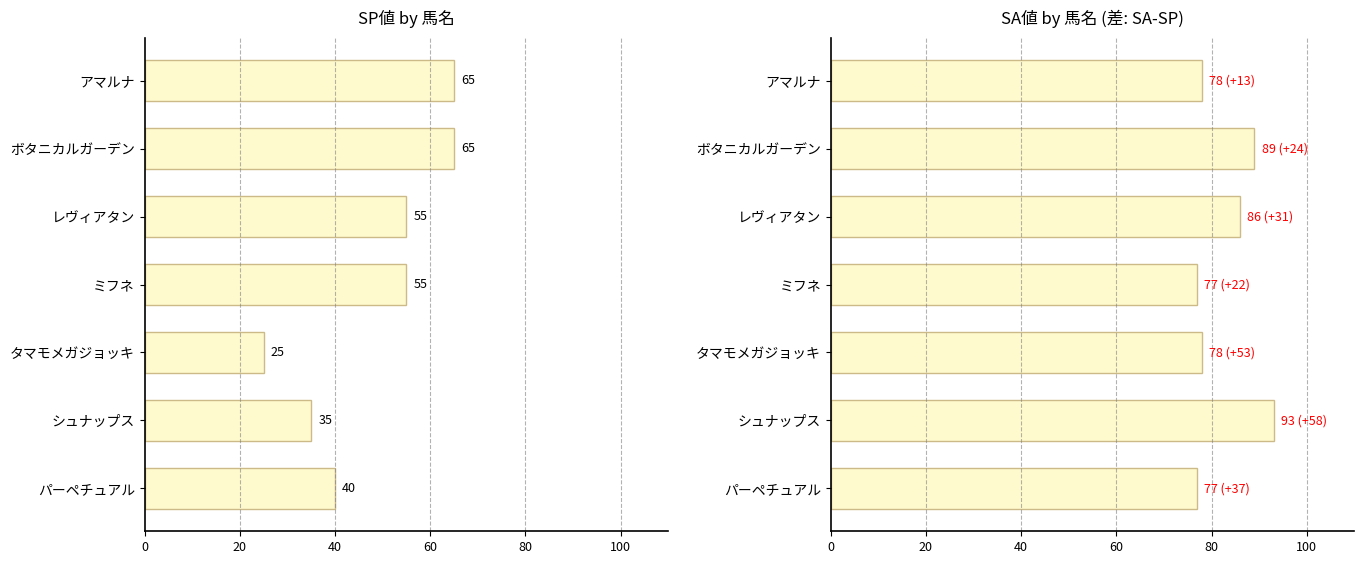

What is the average value of the SA値 series?

83